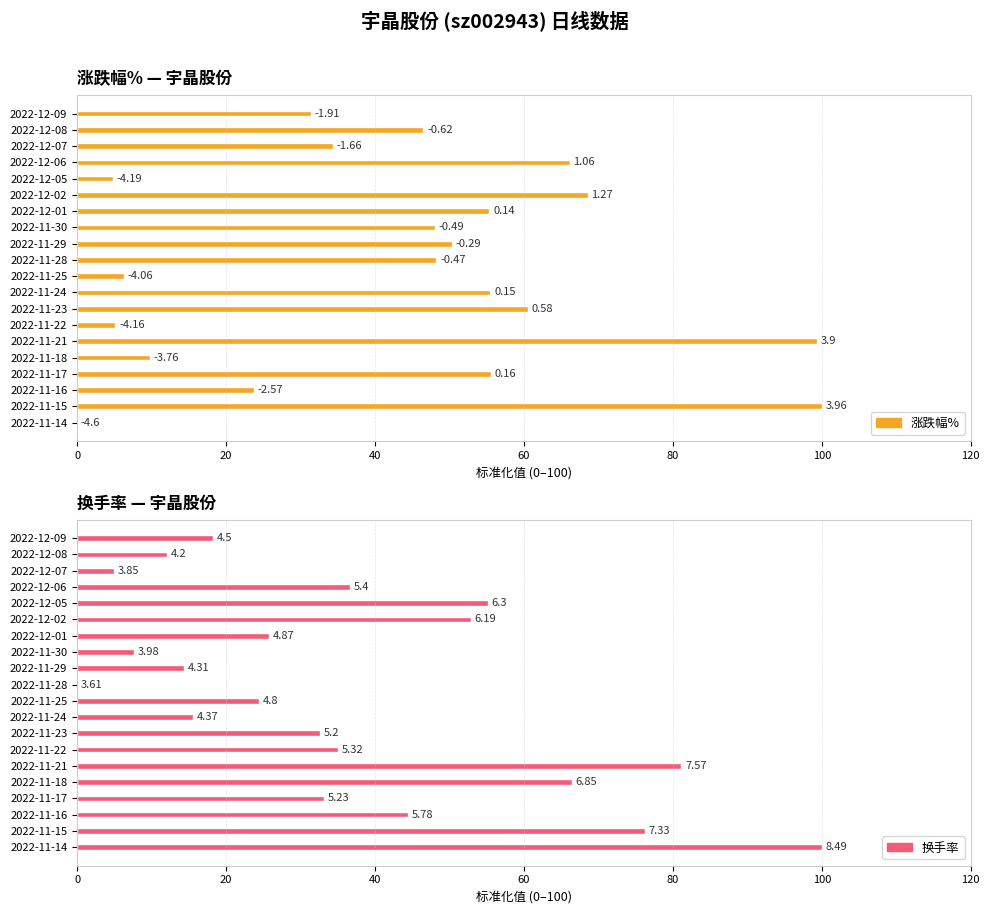

How many values in 涨跌幅% are above zero?

19